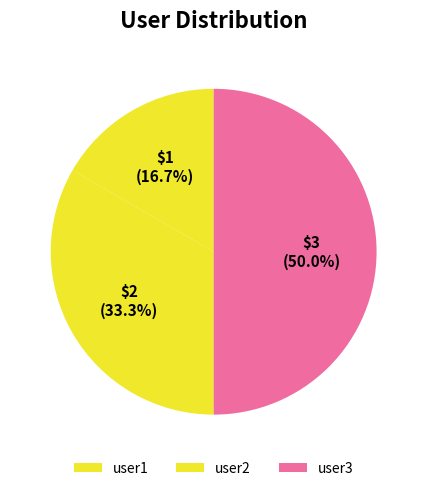

Is there any slice that represents more than half of the pie?

No